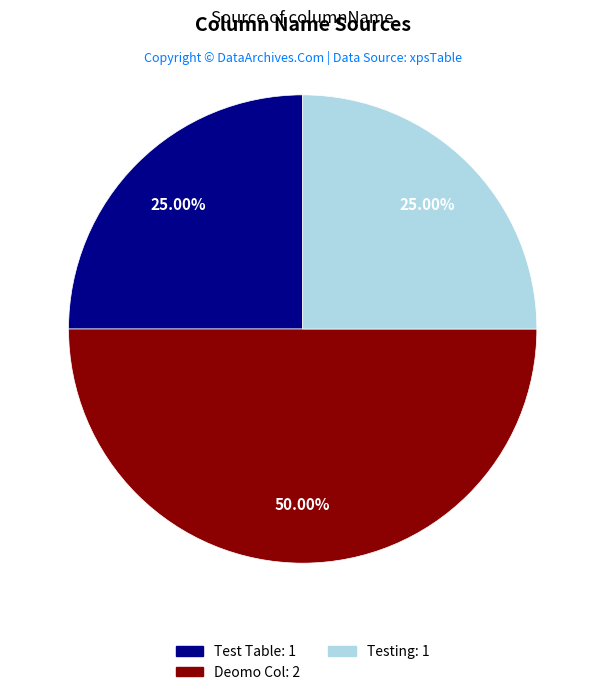

Is it true that Deomo Col is 43% of the pie?

False